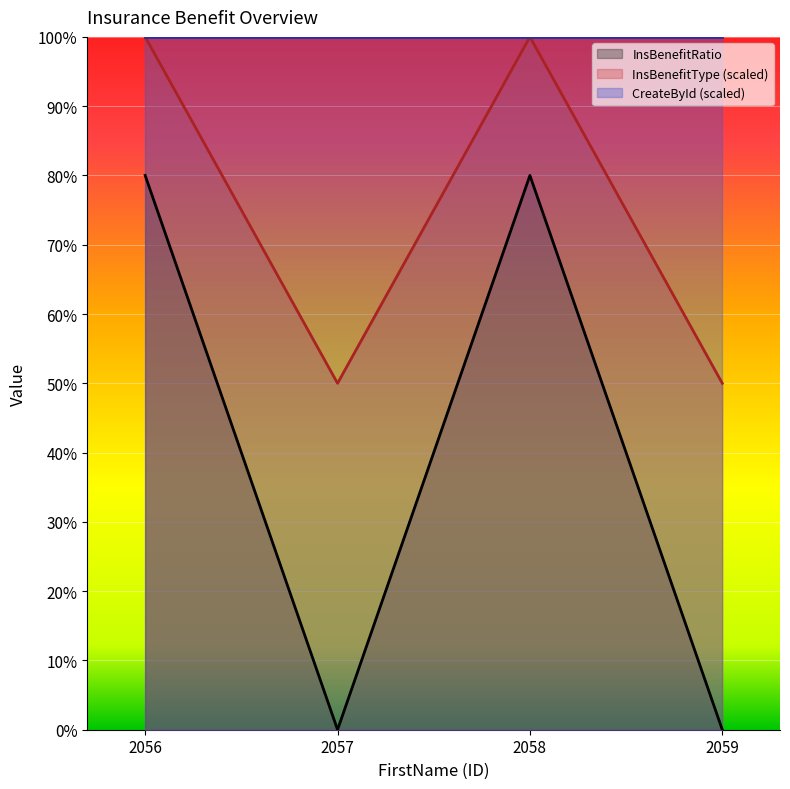

How many interior local peaks does the InsBenefitType (line) series have?

1